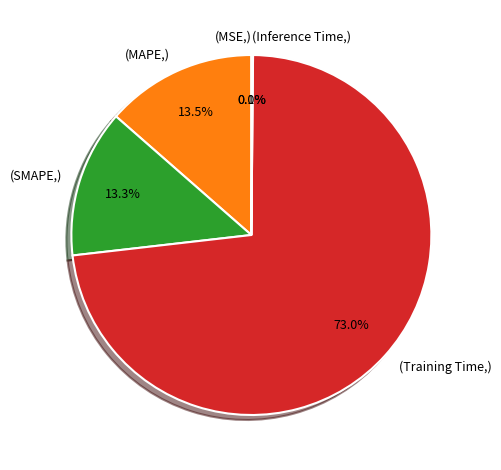

To the nearest percent, what is the difference between the largest and smallest slice percentages?

73%